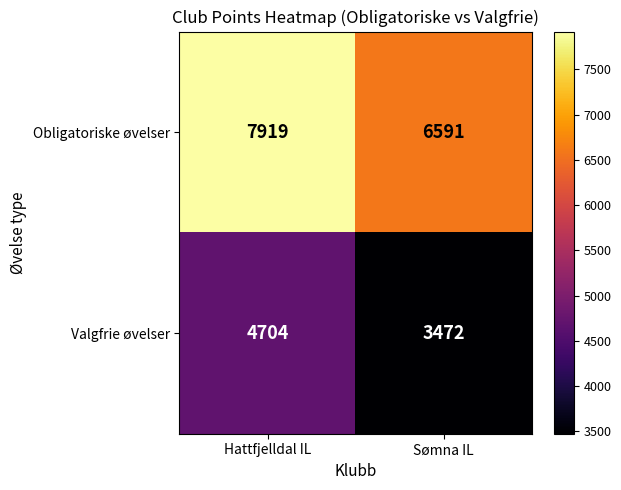

What is the minimum value shown in the chart?

3472